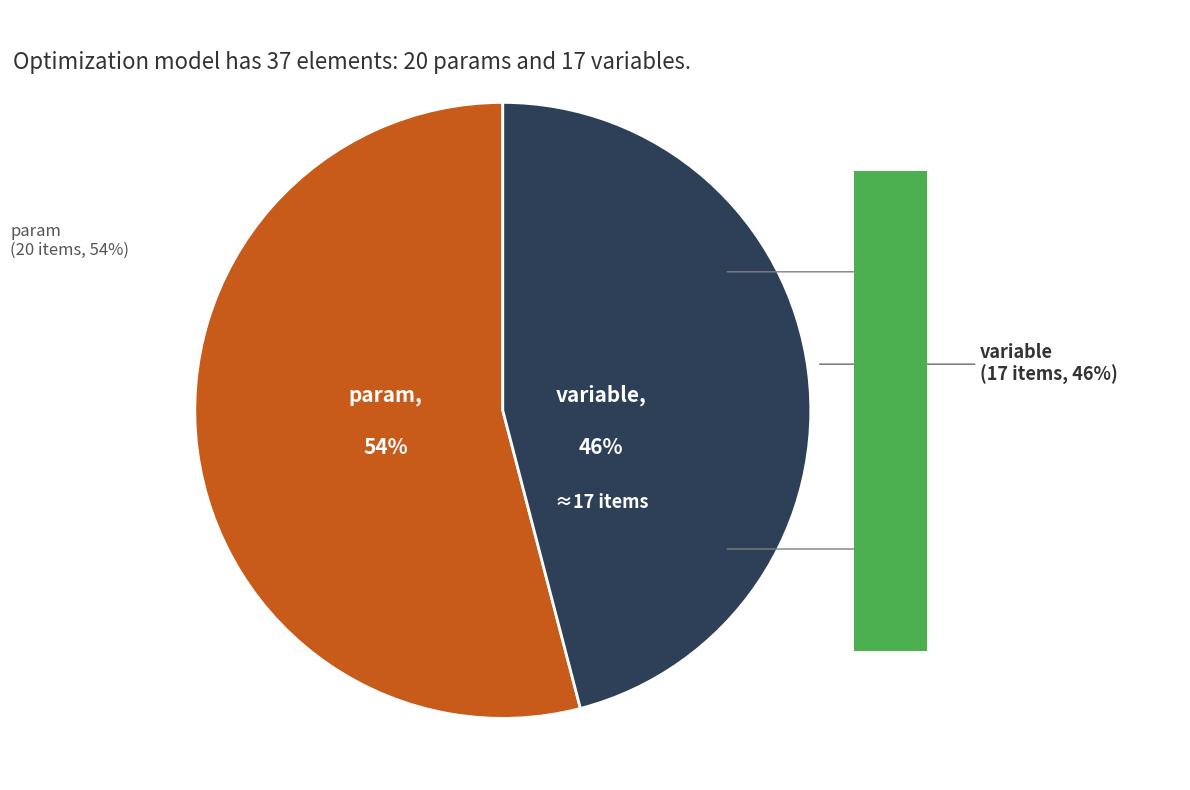

Is the sum of variable and param greater than half?

Yes